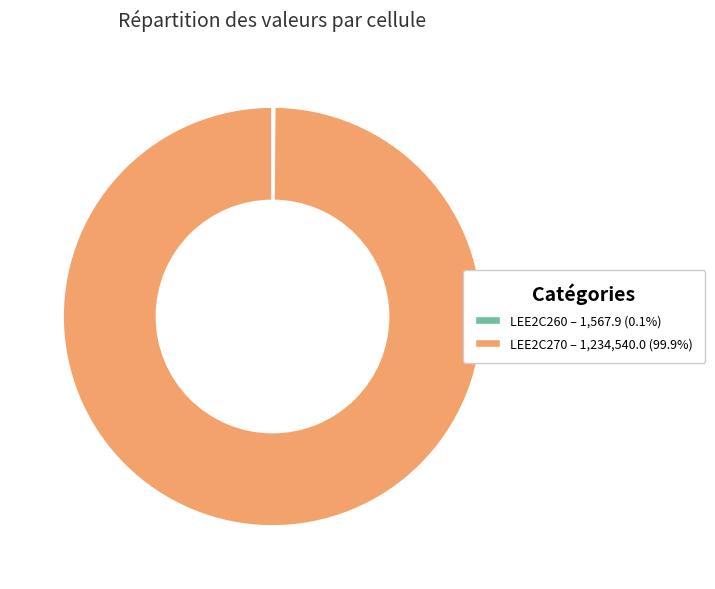

Does LEE2C270 represent more than half of the total?

Yes